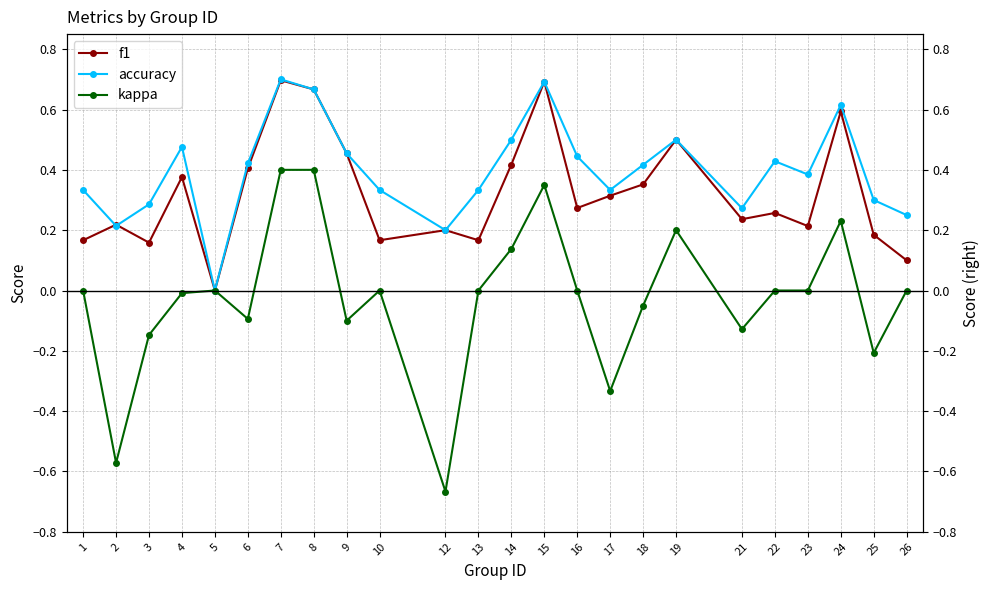

How many positive values does the accuracy series have?

23